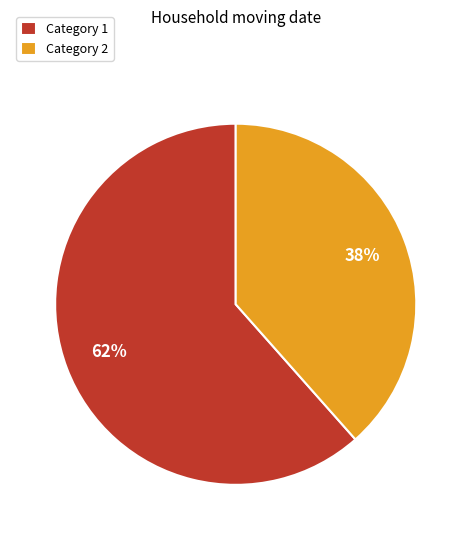

The Category 1 slice represents 62% of the pie. True or false?

True